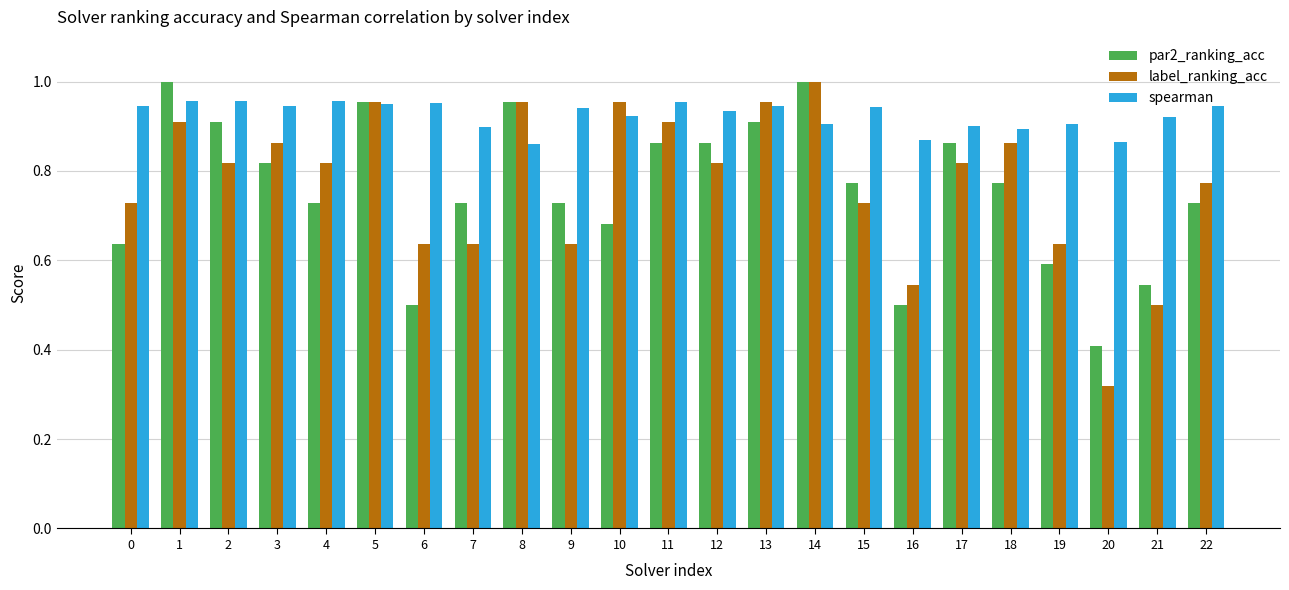

True or false: label_ranking_acc has a value of 1.0 at 10.

True